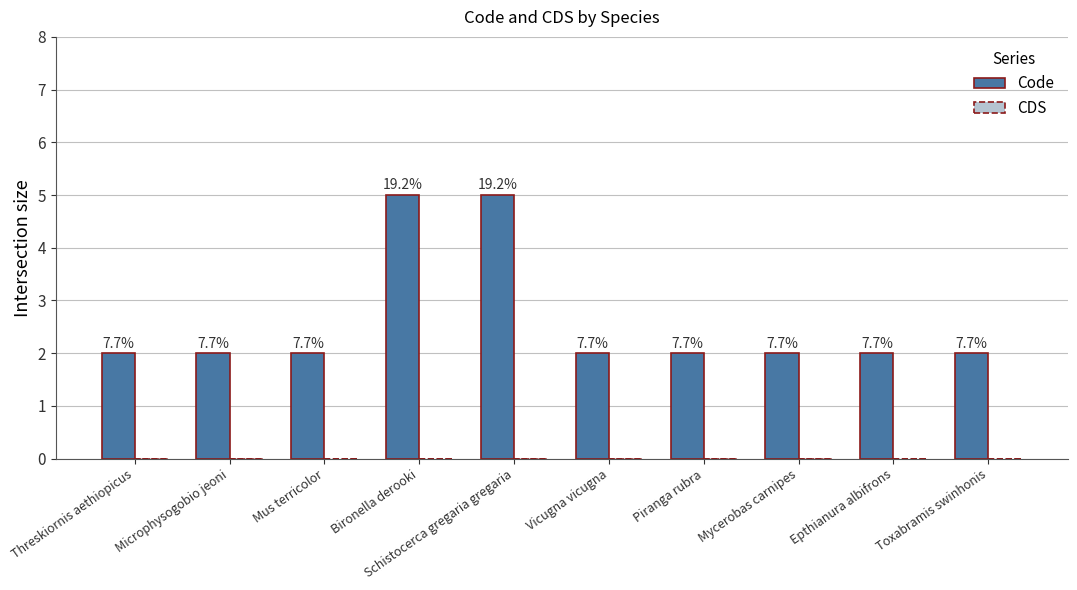

Are the bars grouped side by side (vs. stacked)?

No